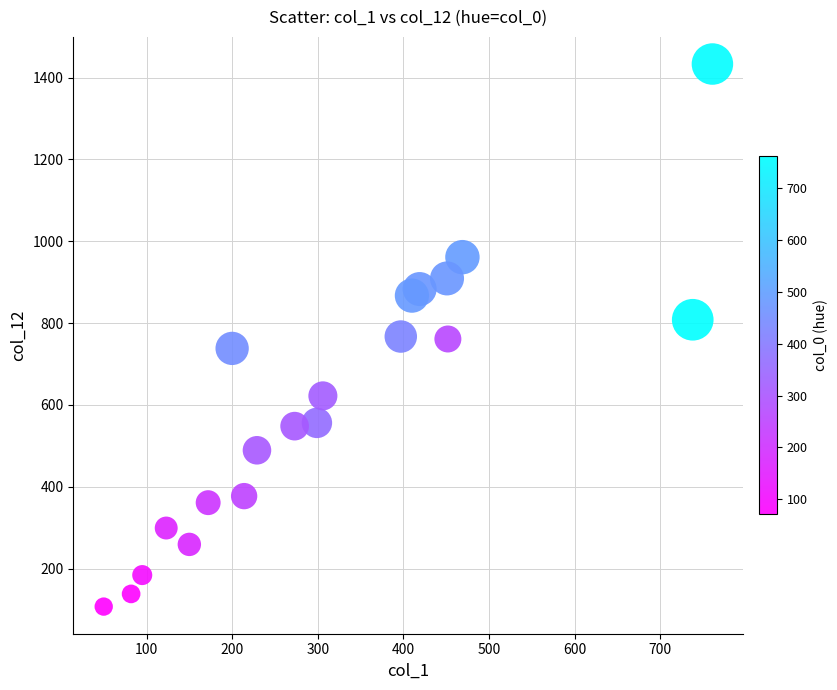

What is the range of Y values (max minus min)?

1326